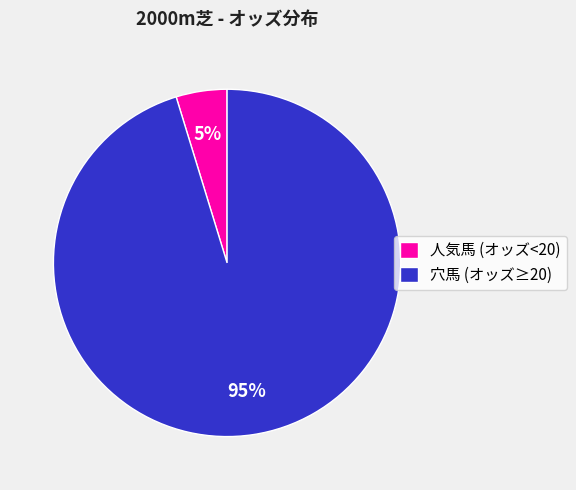

What percentage is the 人気馬 (オッズ<20) slice, to the nearest percent?

5%